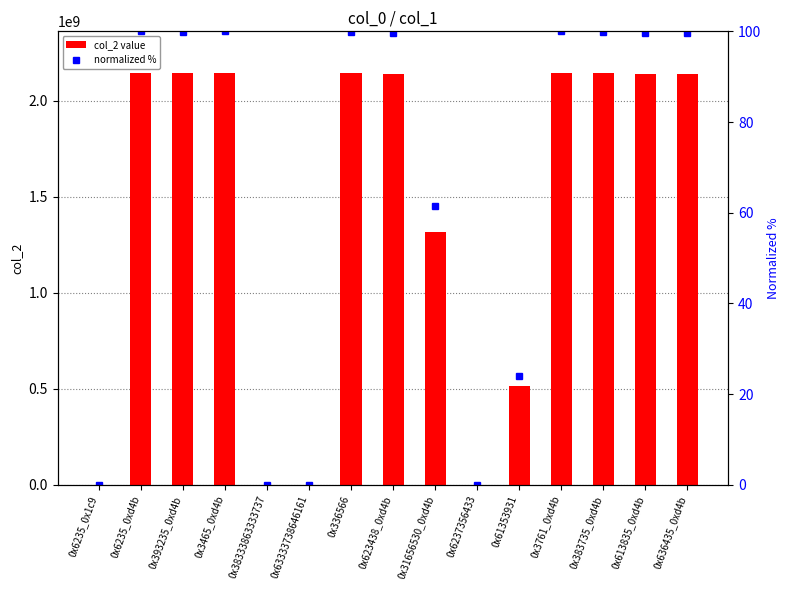

Is the value of normalized % at 0x63333738646161 greater than the value of col_2 value at 0x393235_0xd4b?

No